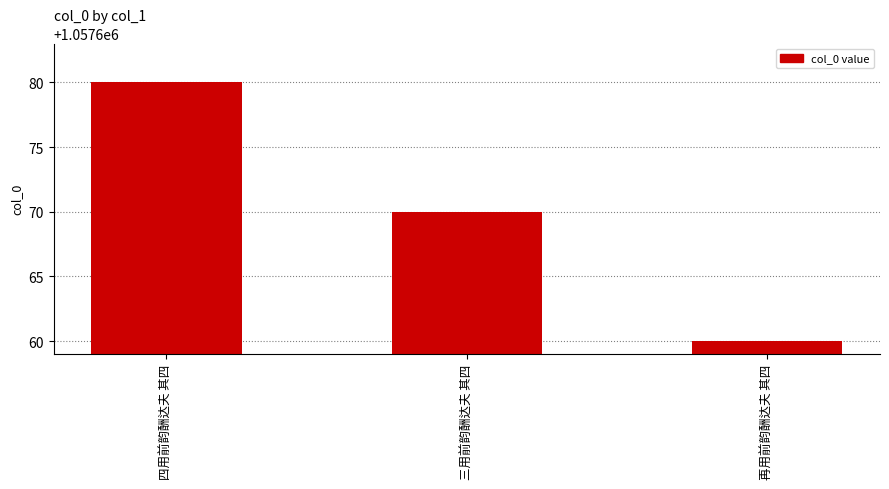

At which label is the value closest to 1057670?

三用前韵酬达夫 其四